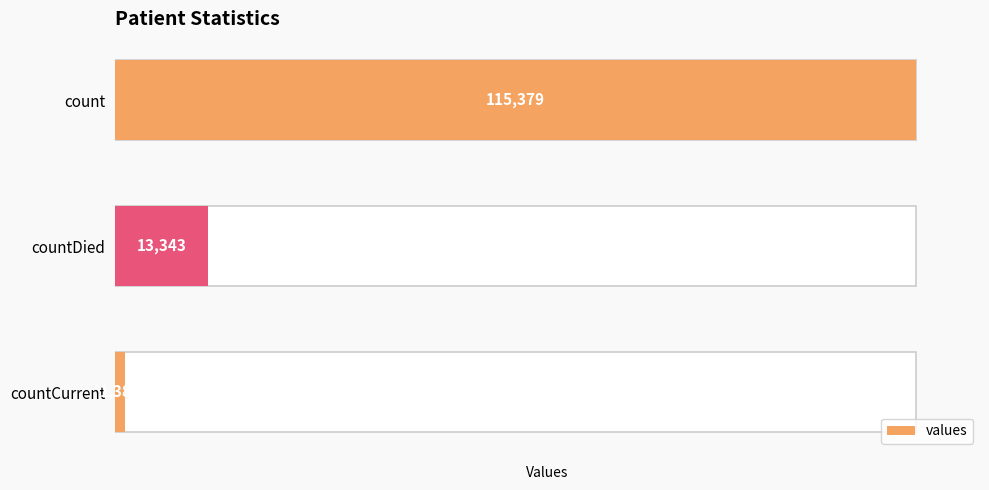

What is the difference between the maximum and second lowest values?

102036